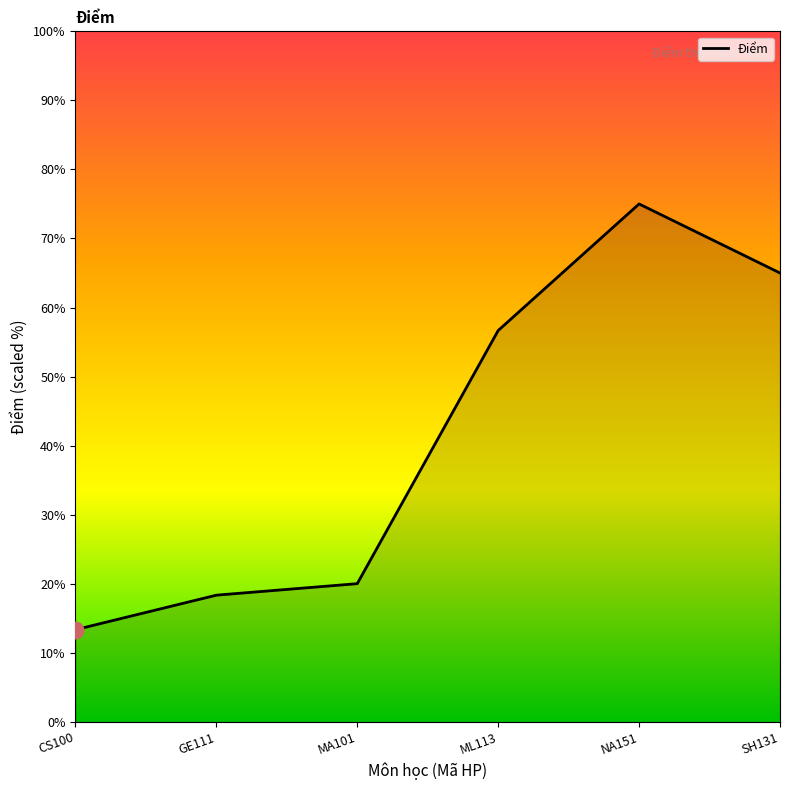

True or false: the data shows 24.9 at GE111.

False